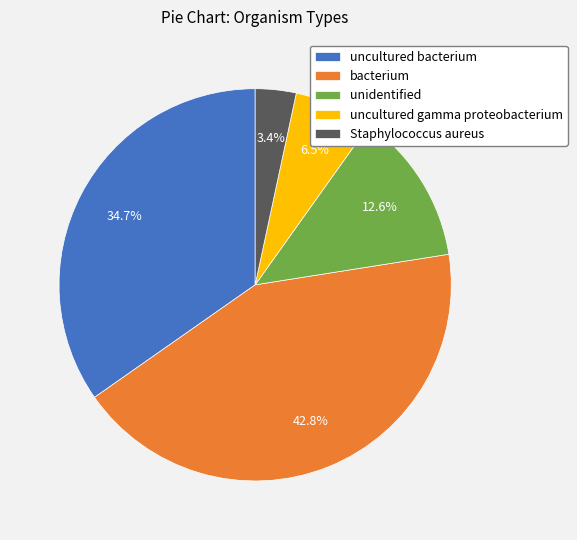

What portion of the pie excludes bacterium?

57.2%